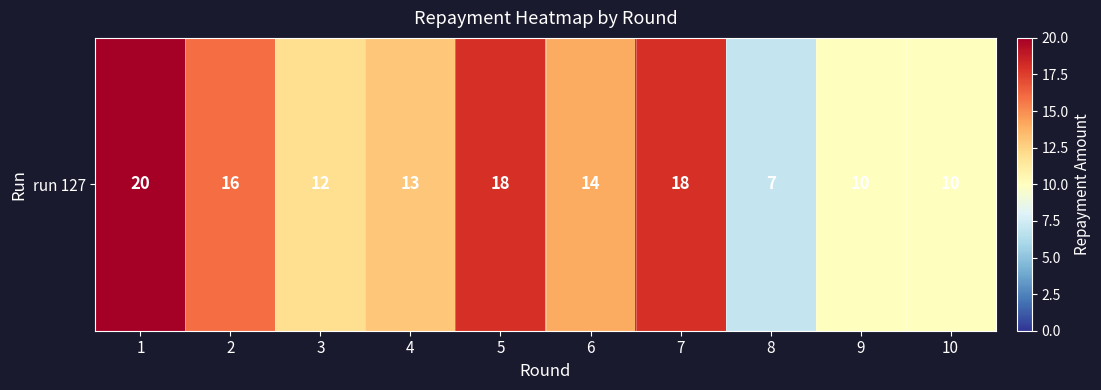

How many series are shown in this chart?

1